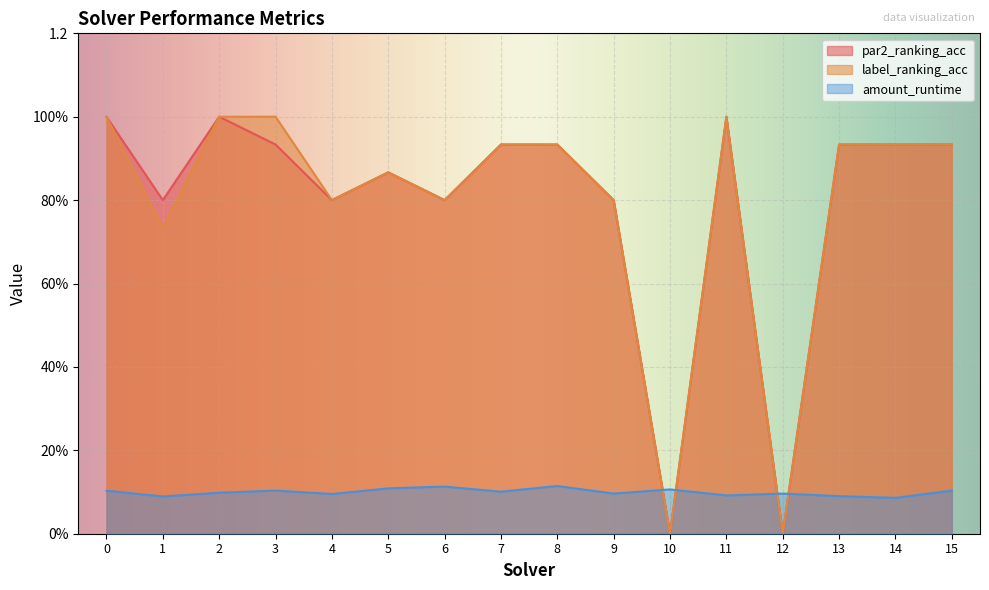

Rank the series by their maximum value, from lowest to highest.

amount_runtime, par2_ranking_acc, label_ranking_acc